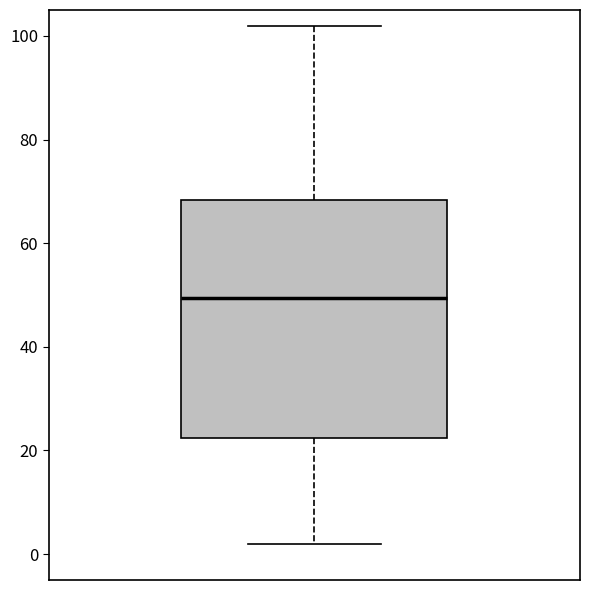

Read this box plot against the y-axis: the position of the median line, the range covered by the box, and the ends of both whiskers. The values are not printed on the chart, so give them approximately, as read against the axis.

median 50, box 22 to 68, whiskers 2 to 102